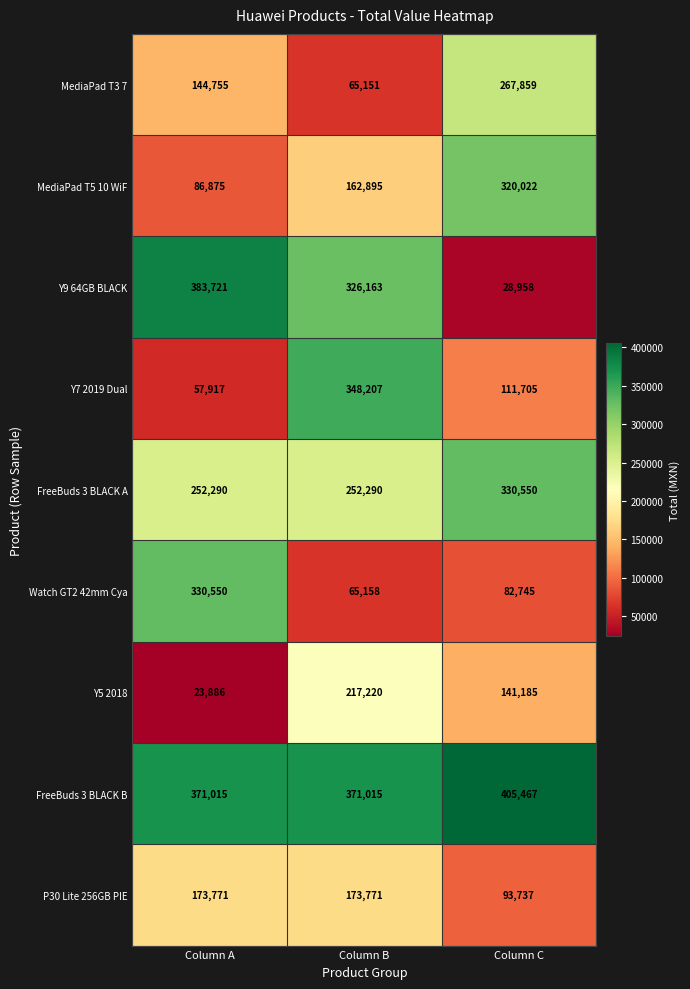

What is the greatest value displayed?

405467